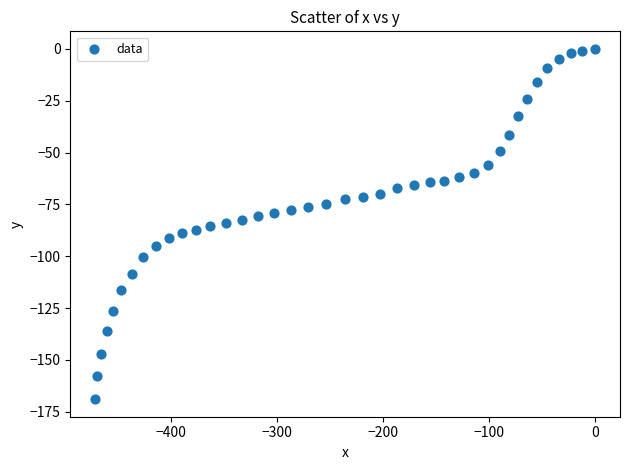

What is the range of Y values (max minus min)?

168.9